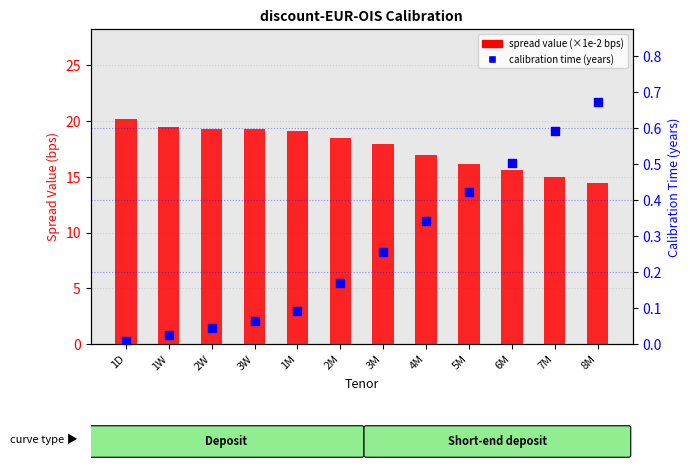

What is the total value across all series at 3M?

18.2